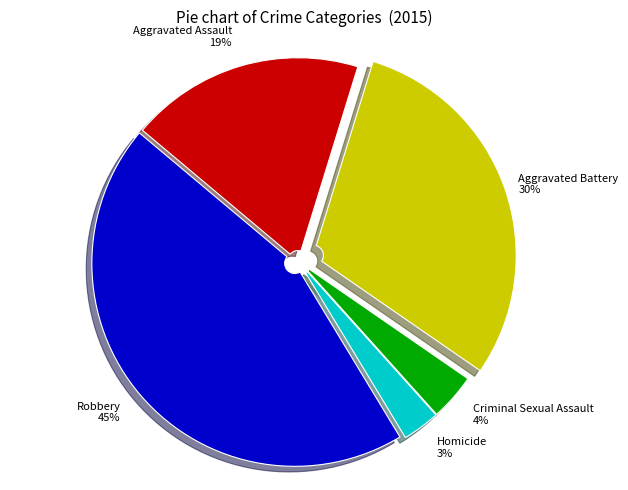

The Robbery slice represents 32% of the pie. True or false?

False